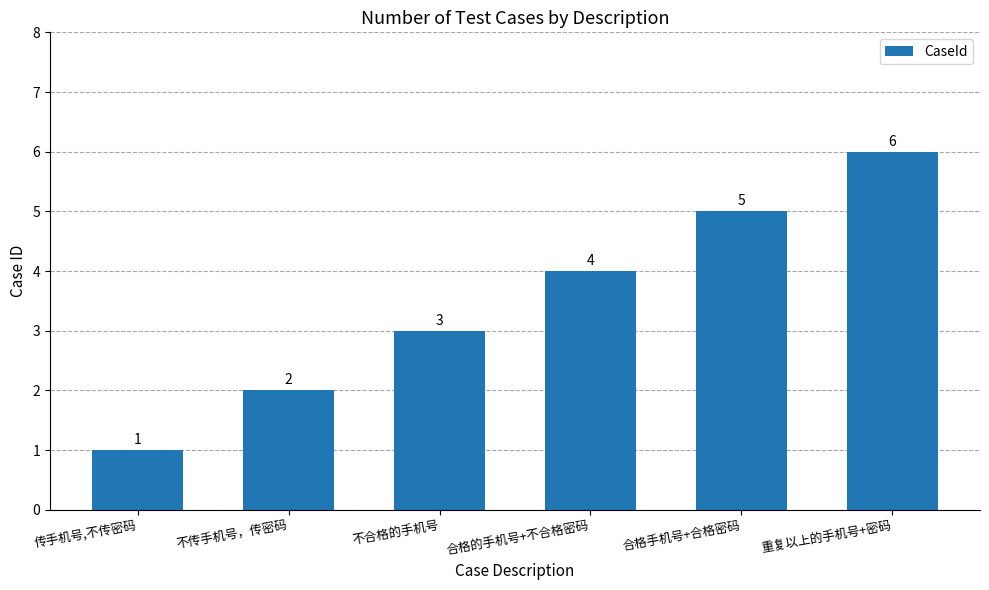

List the labels in order of value, smallest first.

传手机号,不传密码, 不传手机号，传密码, 不合格的手机号, 合格的手机号+不合格密码, 合格手机号+合格密码, 重复以上的手机号+密码